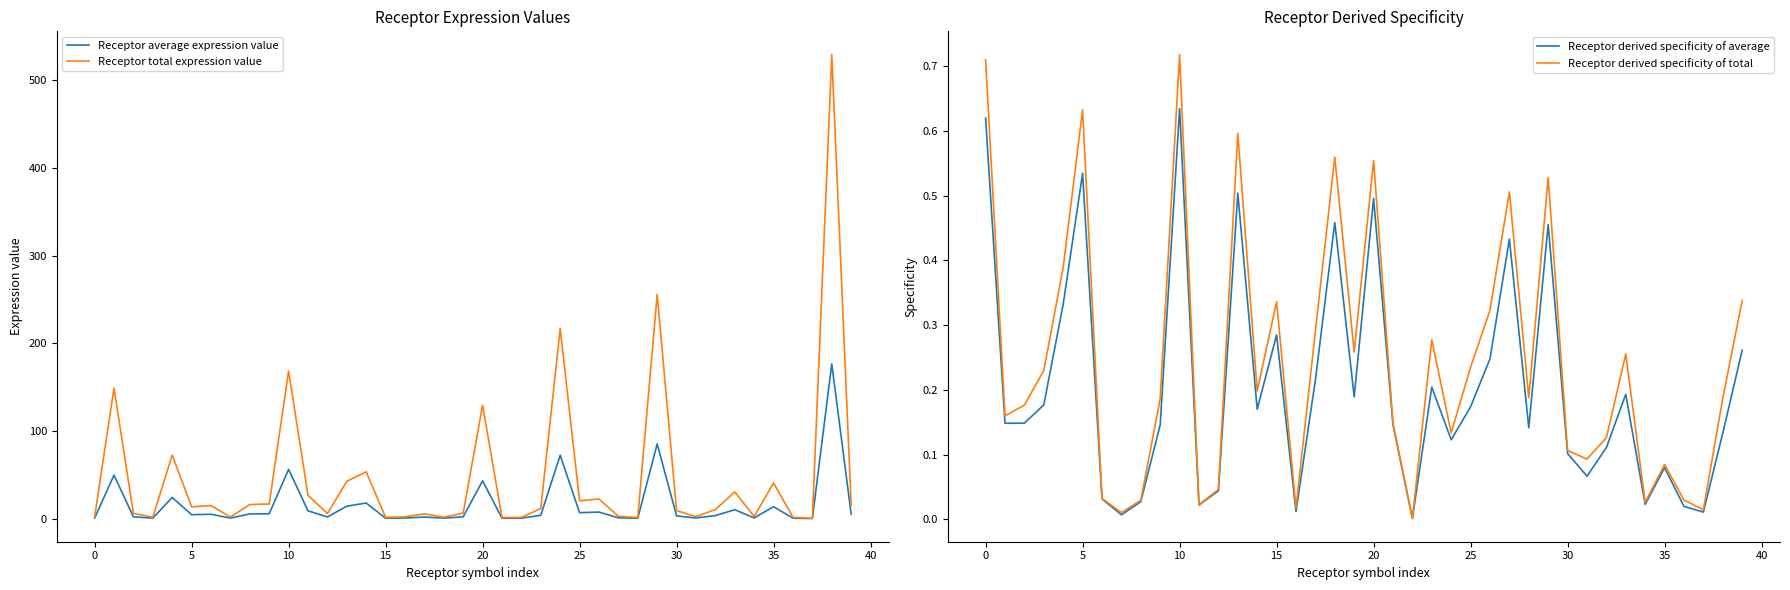

Reading left to right, transcribe all the data shown in this chart.

Receptor average expression value: 0.6	49.6	2.0	0.5	24.2	4.5	5.0	0.6	5.4	5.6	56.2	8.9	1.9	14.2	17.8	0.5	0.7	1.8	0.5	2.1	43.1	0.4	0.5	3.8	72.3	6.8	7.5	0.9	0.4	85.3	3.0	0.7	3.5	10.2	0.8	13.6	0.5	0.1	176.5	5.1
Receptor total expression value: 1.8	148.9	6.0	1.6	72.6	13.4	15.0	1.8	16.1	16.7	168.5	26.6	5.7	42.6	53.5	1.4	2.0	5.4	1.6	6.2	129.4	1.3	1.4	11.5	216.9	20.3	22.4	2.7	1.2	255.9	9.1	2.2	10.4	30.5	2.5	40.7	1.5	0.3	529.6	15.2
Receptor derived specificity of average: 0.6	0.1	0.1	0.2	0.3	0.5	0.0	0.0	0.0	0.1	0.6	0.0	0.0	0.5	0.2	0.3	0.0	0.2	0.5	0.2	0.5	0.1	0.0	0.2	0.1	0.2	0.2	0.4	0.1	0.5	0.1	0.1	0.1	0.2	0.0	0.1	0.0	0.0	0.1	0.3
Receptor derived specificity of total: 0.7	0.2	0.2	0.2	0.4	0.6	0.0	0.0	0.0	0.2	0.7	0.0	0.0	0.6	0.2	0.3	0.0	0.3	0.6	0.3	0.6	0.1	0.0	0.3	0.1	0.2	0.3	0.5	0.2	0.5	0.1	0.1	0.1	0.3	0.0	0.1	0.0	0.0	0.2	0.3